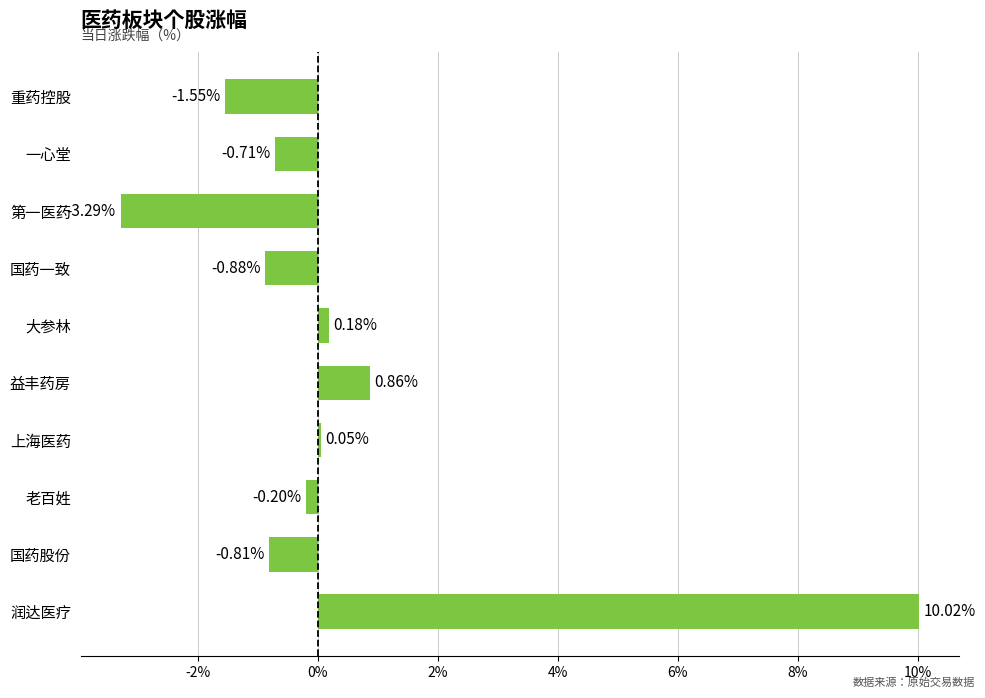

At which label is the value closest to 3?

益丰药房